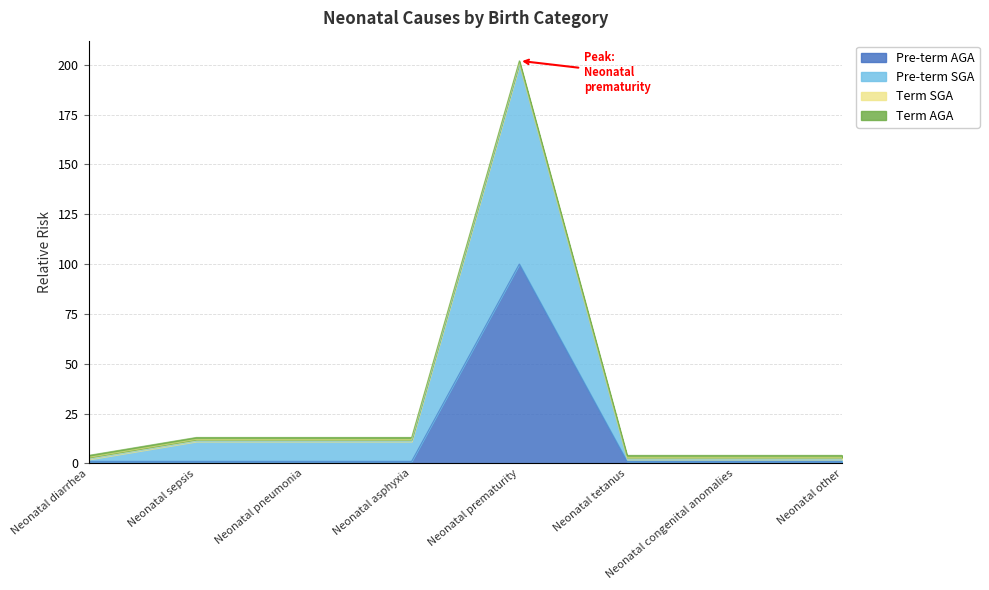

How many data points in Pre-term SGA are above 11?

1